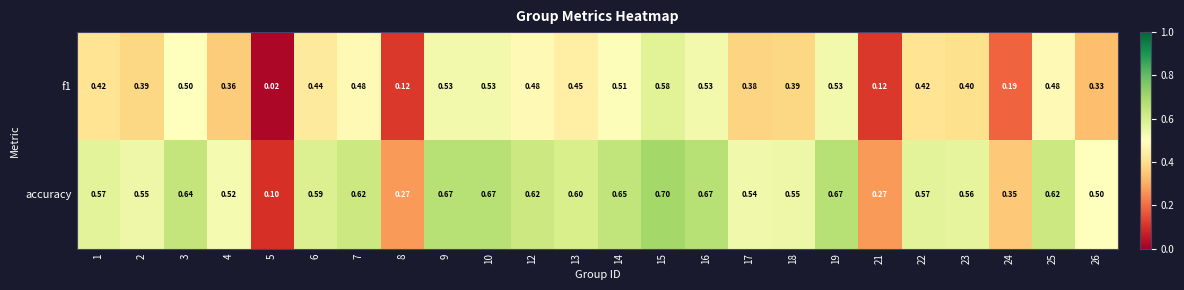

Is the value of f1 at 23 greater than the value of accuracy at 15?

No